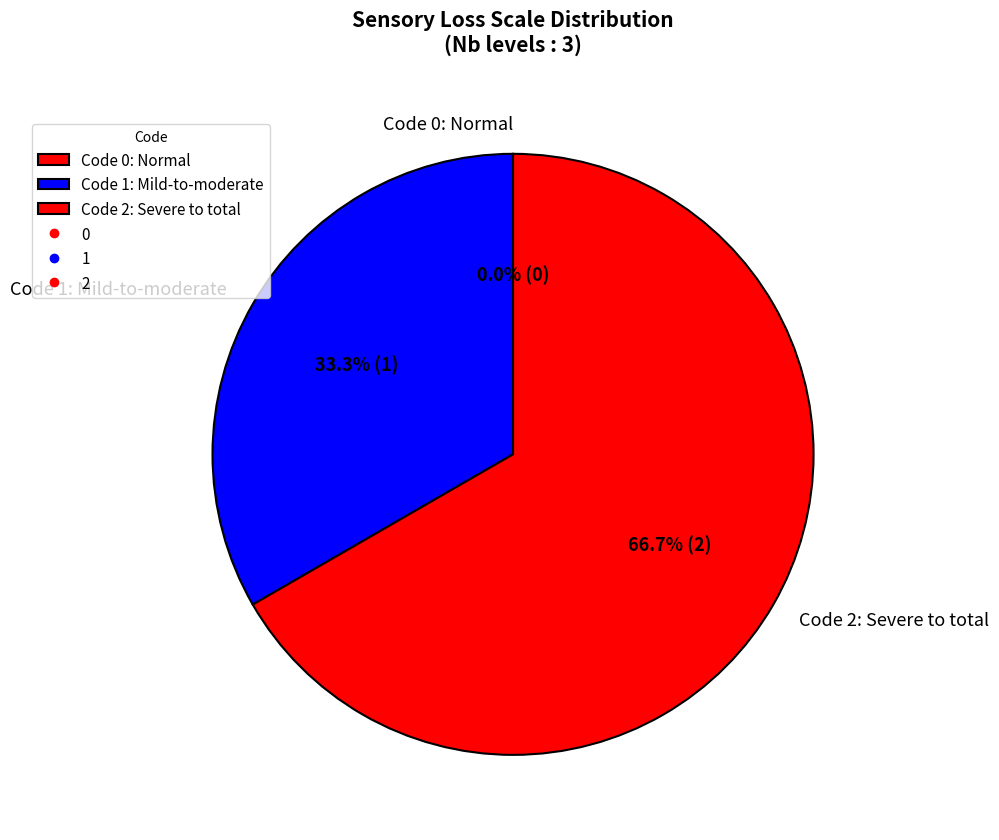

Rank the categories by value from lowest to highest.

0, 1, 2